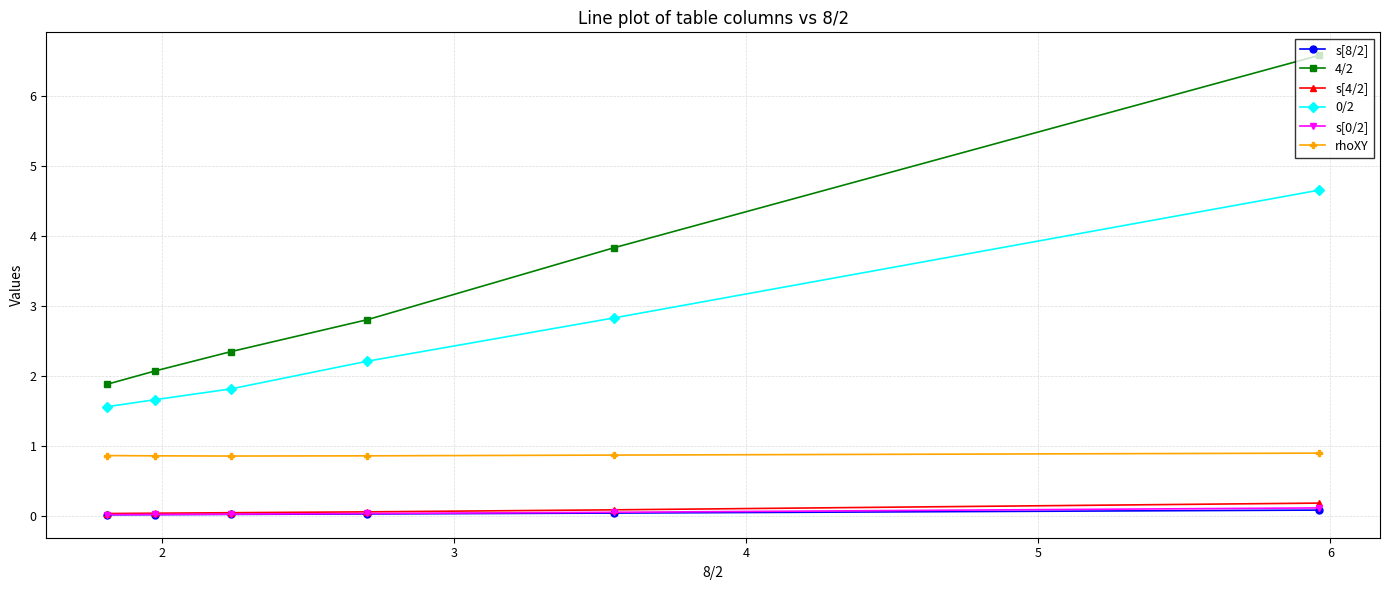

Which series has the largest range (max minus min)?

4/2